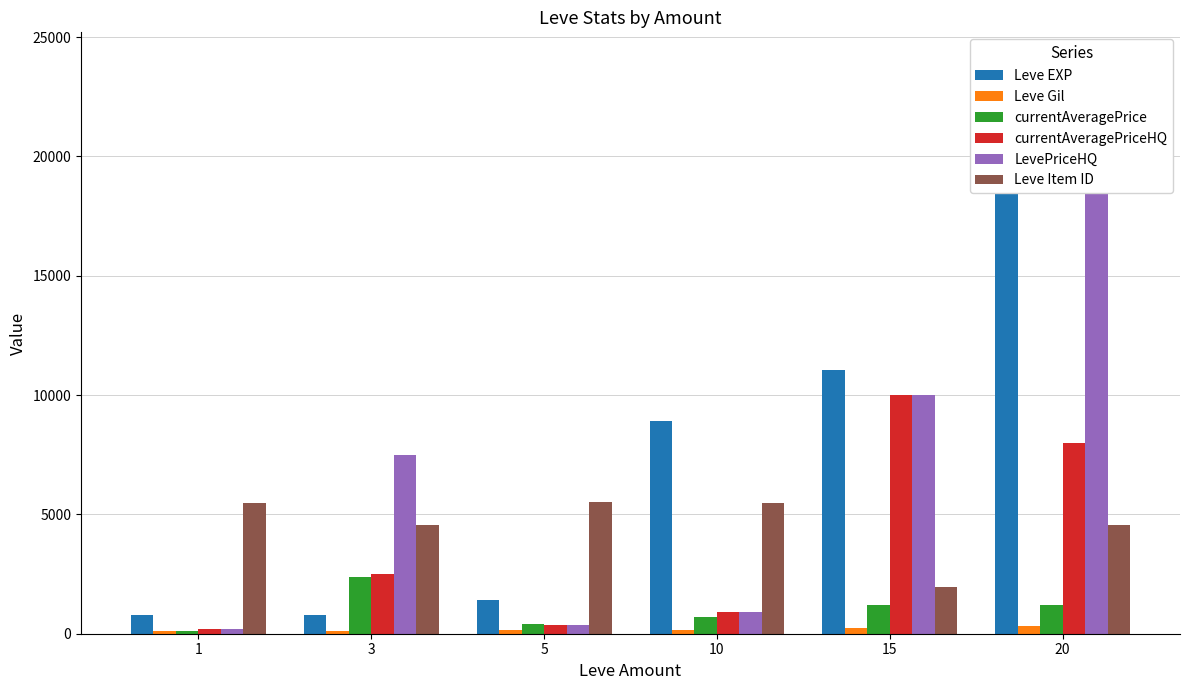

Is it true that currentAveragePrice equals 1553 at 3?

False